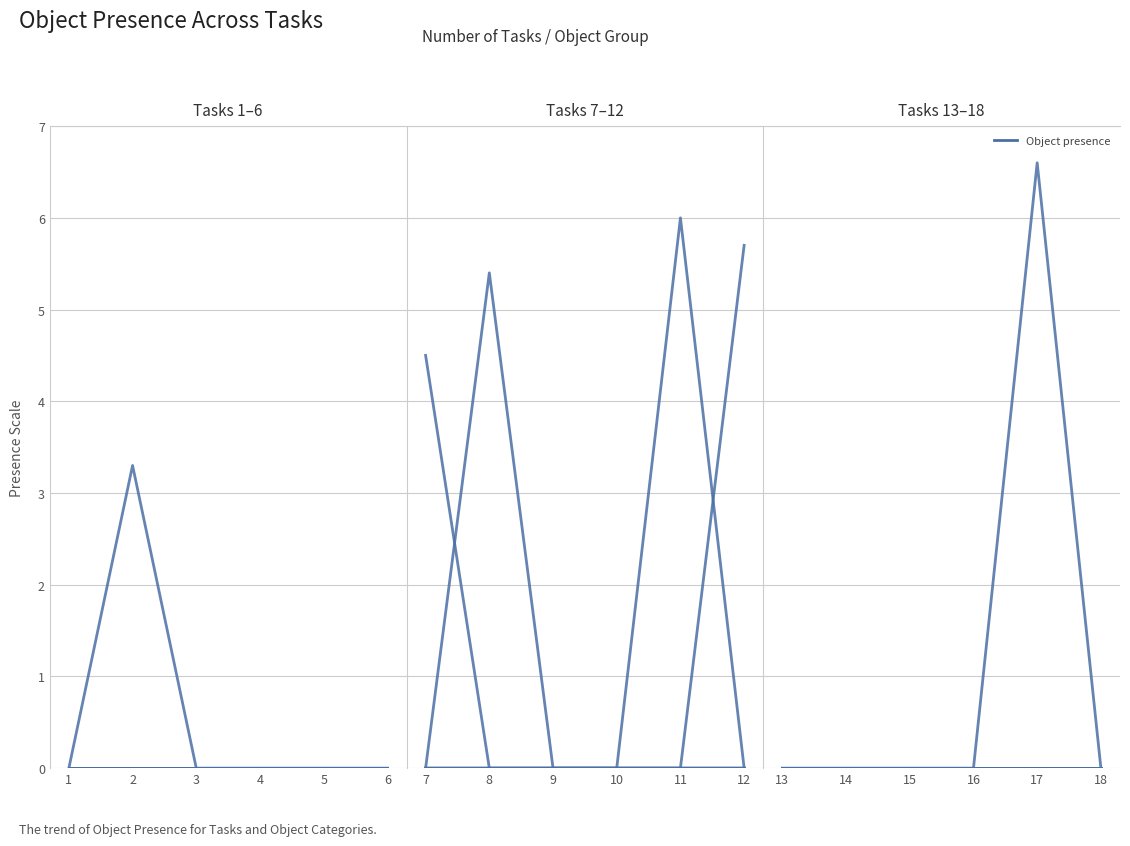

True or false: Object_45_cooked salmon and Object_107_pan cross at least once.

False